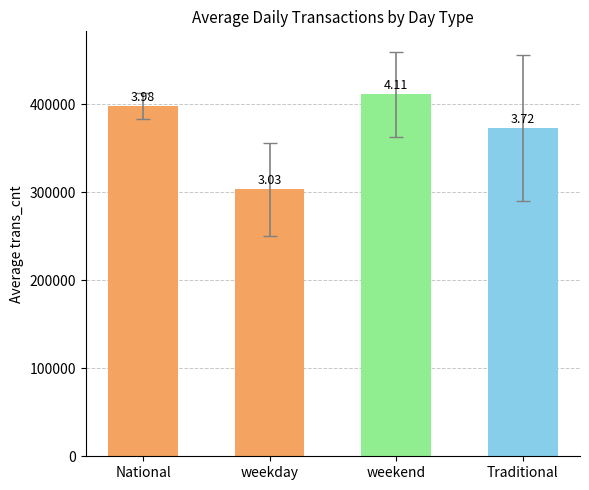

What is the sum of all values?

1484346.6